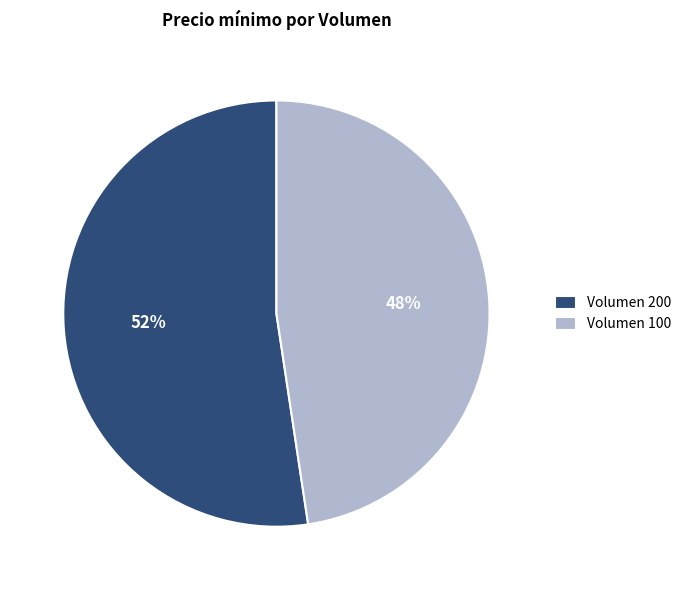

What is the ratio of the value at Volumen 200 to the value at Volumen 100?

1.1